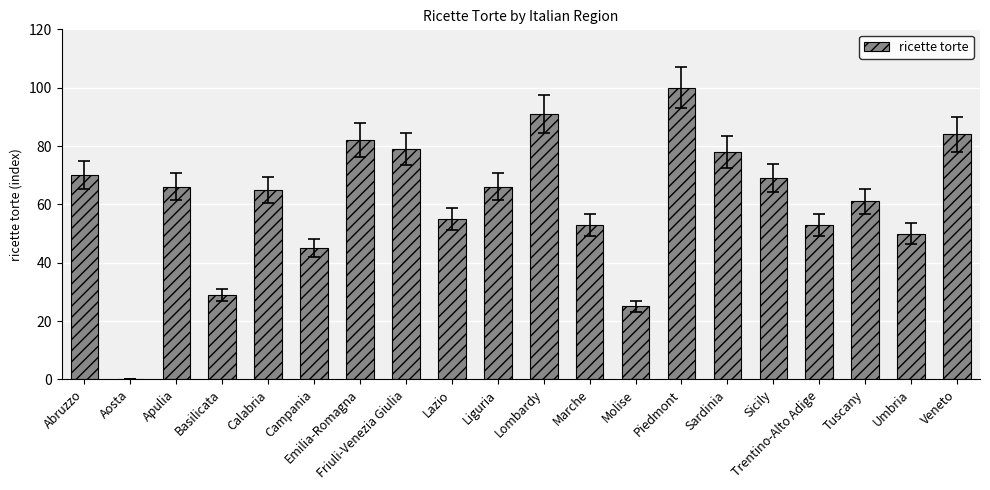

Reading left to right, extract all data points from this chart.

Abruzzo=70	Aosta=0	Apulia=66	Basilicata=29	Calabria=65	Campania=45	Emilia-Romagna=82	Friuli-Venezia Giulia=79	Lazio=55	Liguria=66	Lombardy=91	Marche=53	Molise=25	Piedmont=100	Sardinia=78	Sicily=69	Trentino-Alto Adige=53	Tuscany=61	Umbria=50	Veneto=84